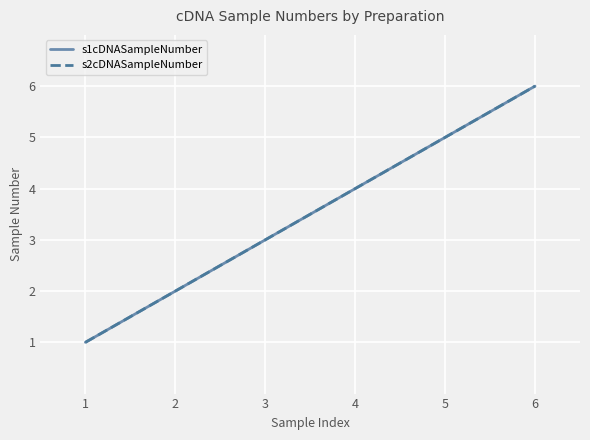

True or false: s1cDNASampleNumber and s2cDNASampleNumber intersect in this chart.

False